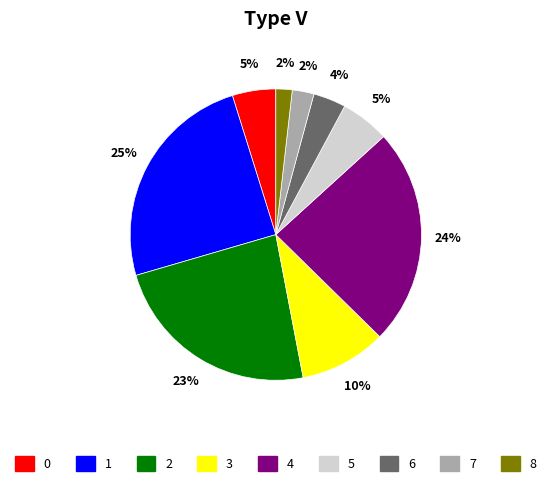

How many segments does this pie chart have?

9